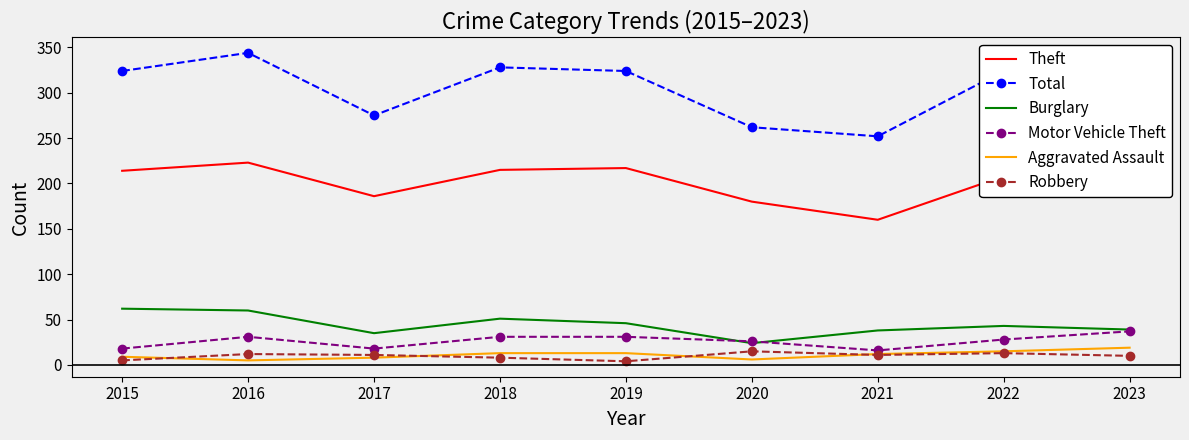

What is the difference between the maximum and second lowest values in the Burglary series?

27